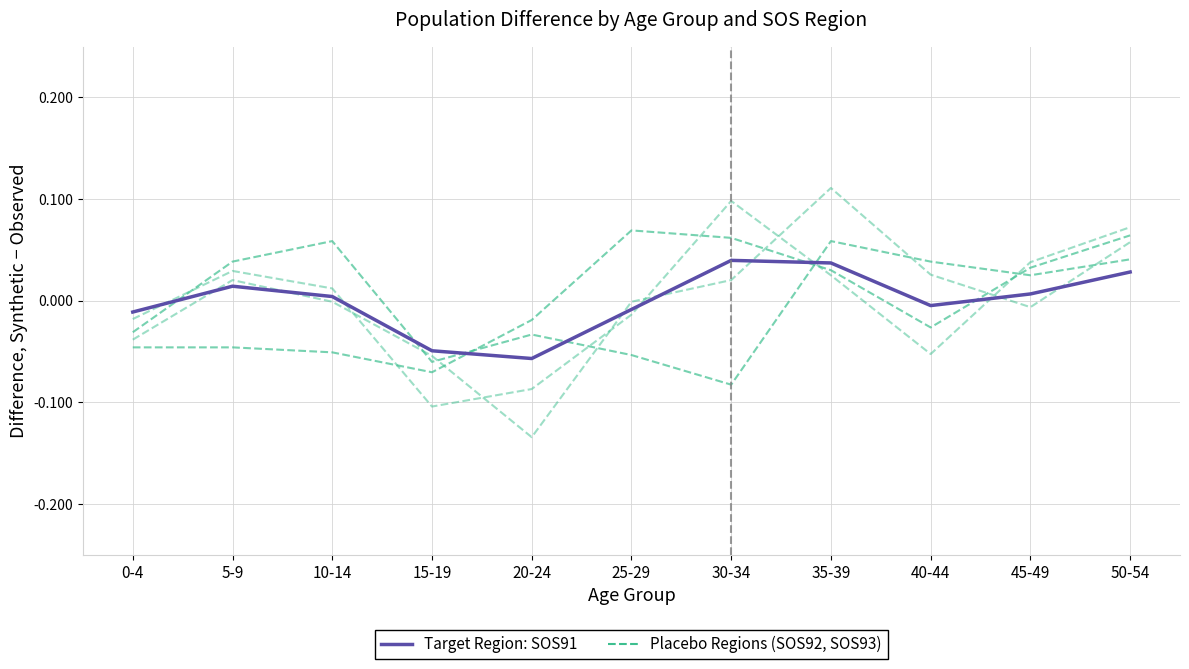

How many data points in Placebo Players are less than 0?

6